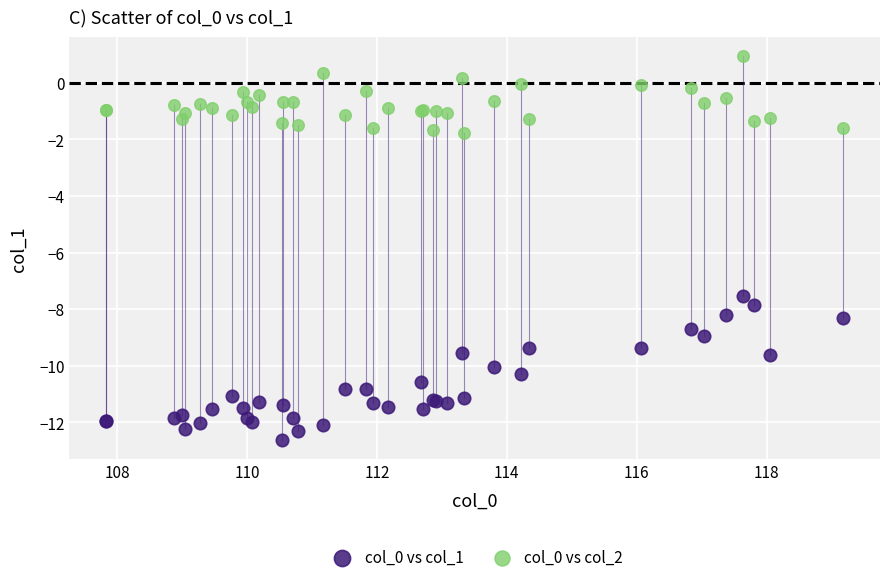

Across all series, what Y value is closest to -5?

-7.5